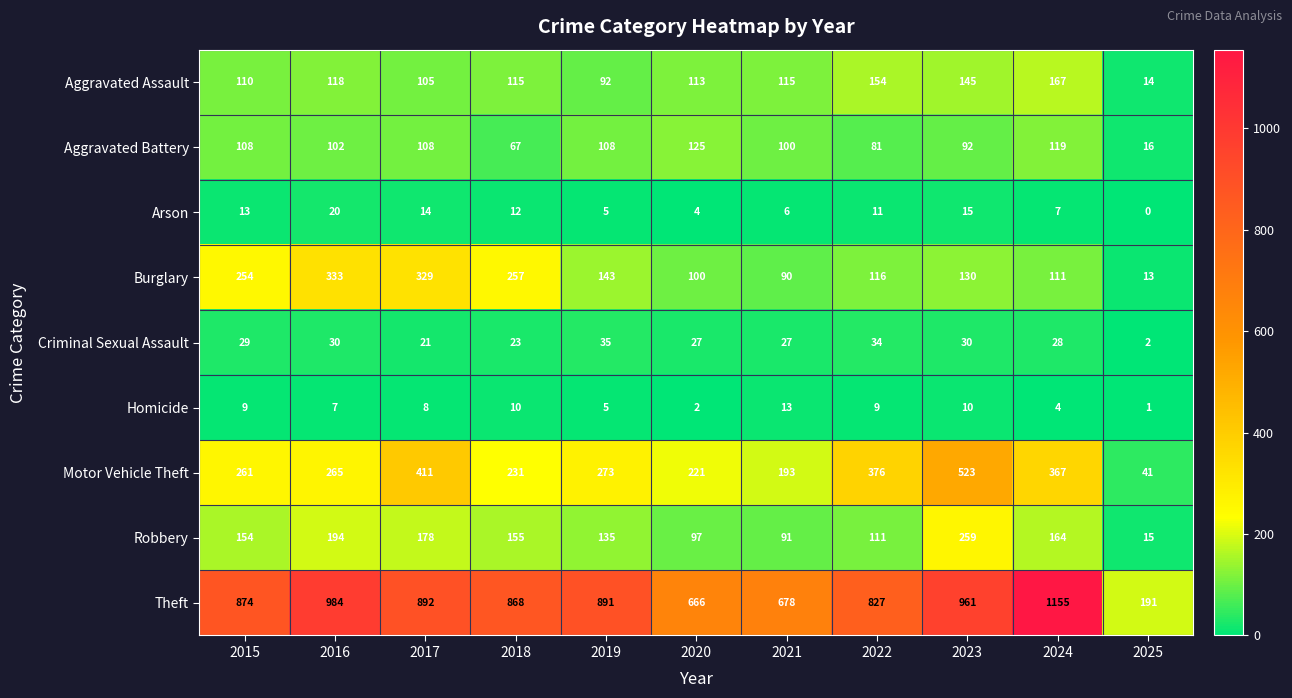

Where does the Burglary series first go above 130?

2015